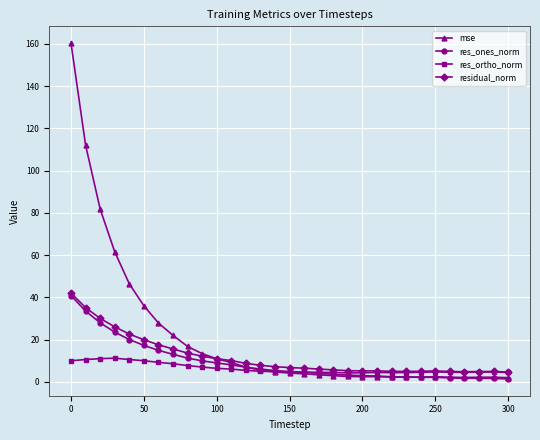

Is this an area chart (filled region under the line)?

No